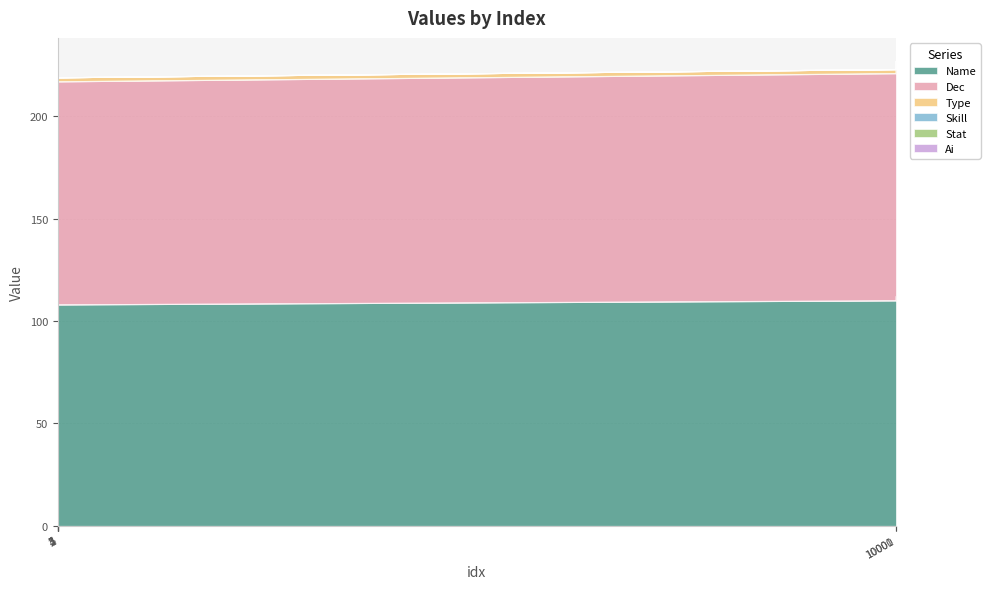

True or false: Name and Stat intersect in this chart.

False